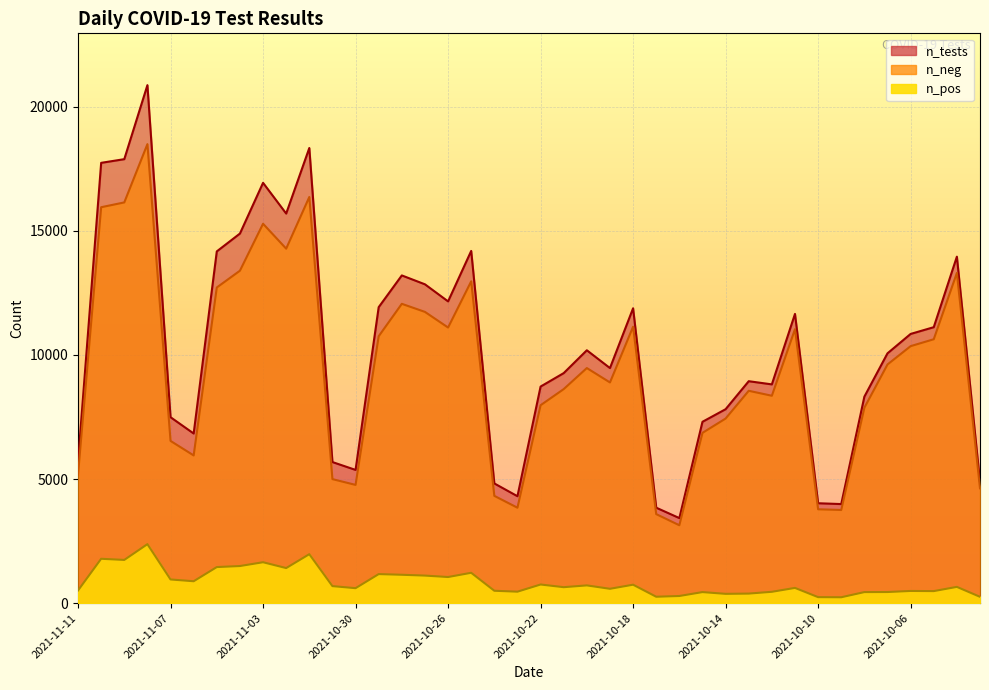

How many interior local peaks does the n_pos series have?

13